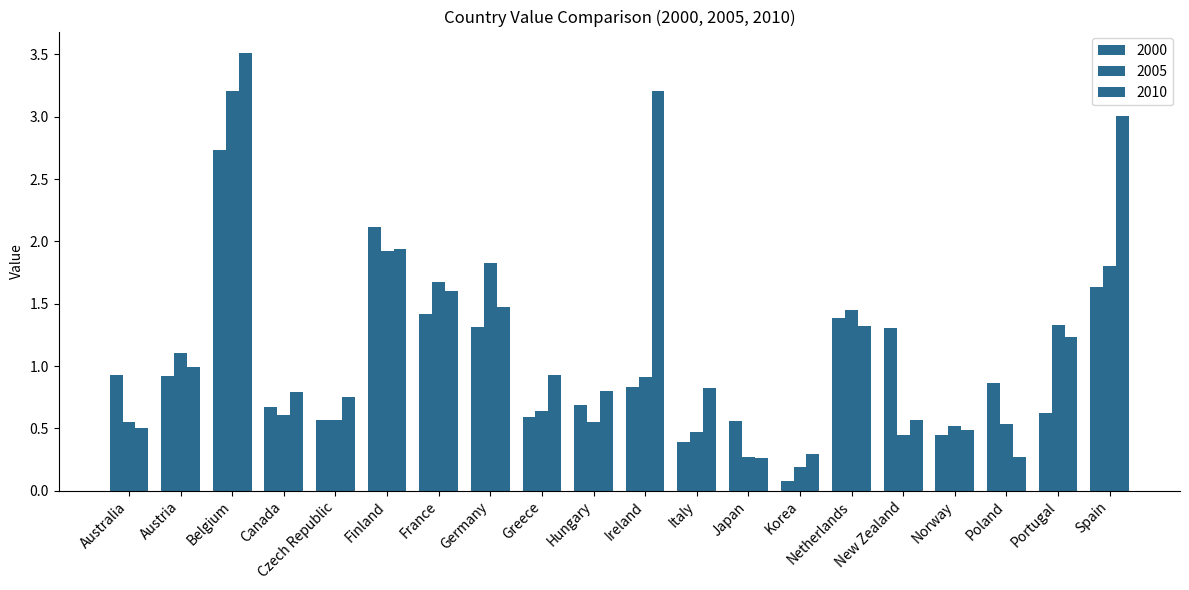

How many groups of bars are there?

20